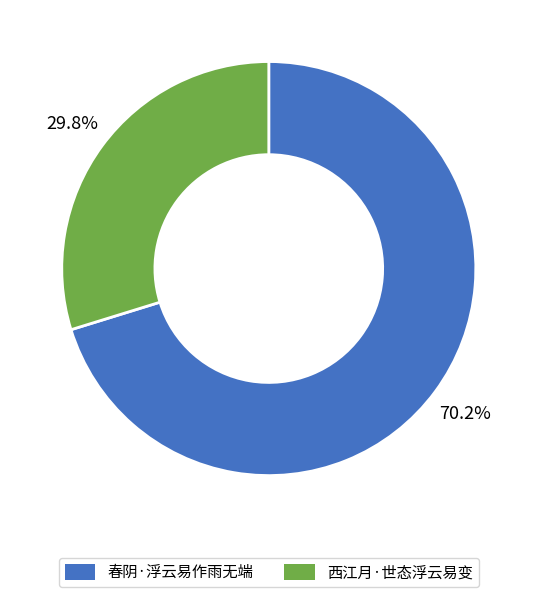

What percentage is NOT represented by 春阴·浮云易作雨无端?

29.8%